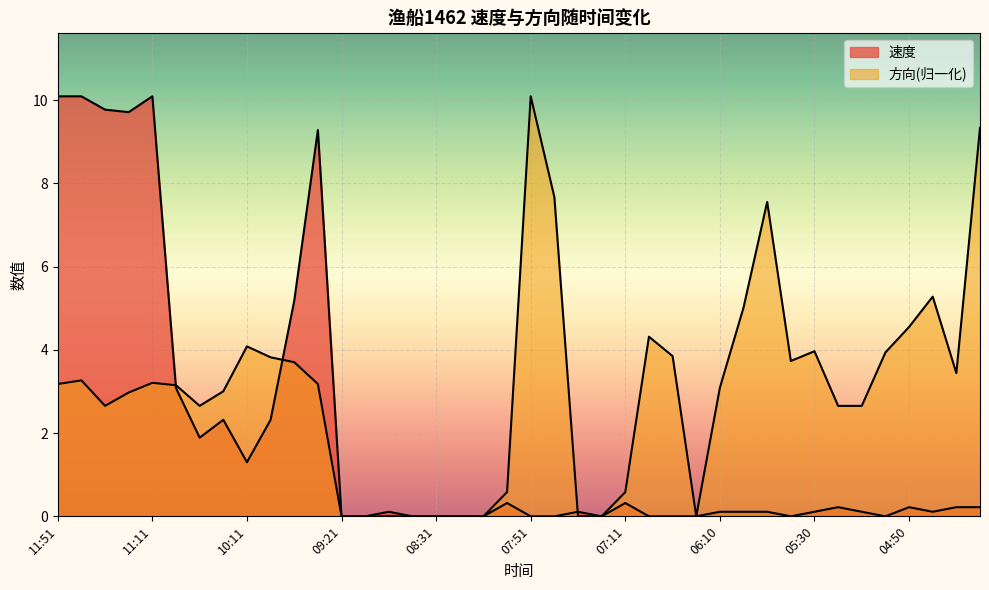

Reading left to right, what are all the values shown in this chart?

速度: 10.1	10.1	9.8	9.7	10.1	3.1	1.9	2.3	1.3	2.3	5.2	9.3	0.0	0.0	0.1	0.0	0.0	0.0	0.0	0.3	0.0	0.0	0.1	0.0	0.3	0.0	0.0	0.0	0.1	0.1	0.1	0.0	0.1	0.2	0.1	0.0	0.2	0.1	0.2	0.2
方向: 3.2	3.3	2.7	3.0	3.2	3.1	2.7	3.0	4.1	3.8	3.7	3.2	0.0	0.0	0.0	0.0	0.0	0.0	0.0	0.6	10.1	7.7	0.0	0.0	0.6	4.3	3.8	0.0	3.1	5.0	7.6	3.7	4.0	2.7	2.7	3.9	4.5	5.3	3.4	9.3